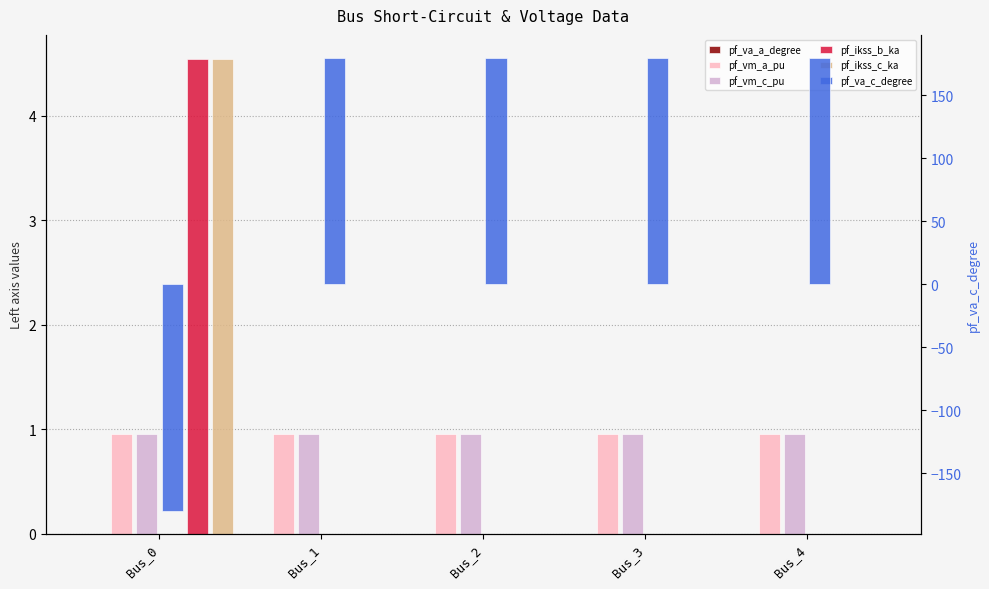

The pf_vm_a_pu series shows 0.3 at Bus_4. True or false?

False